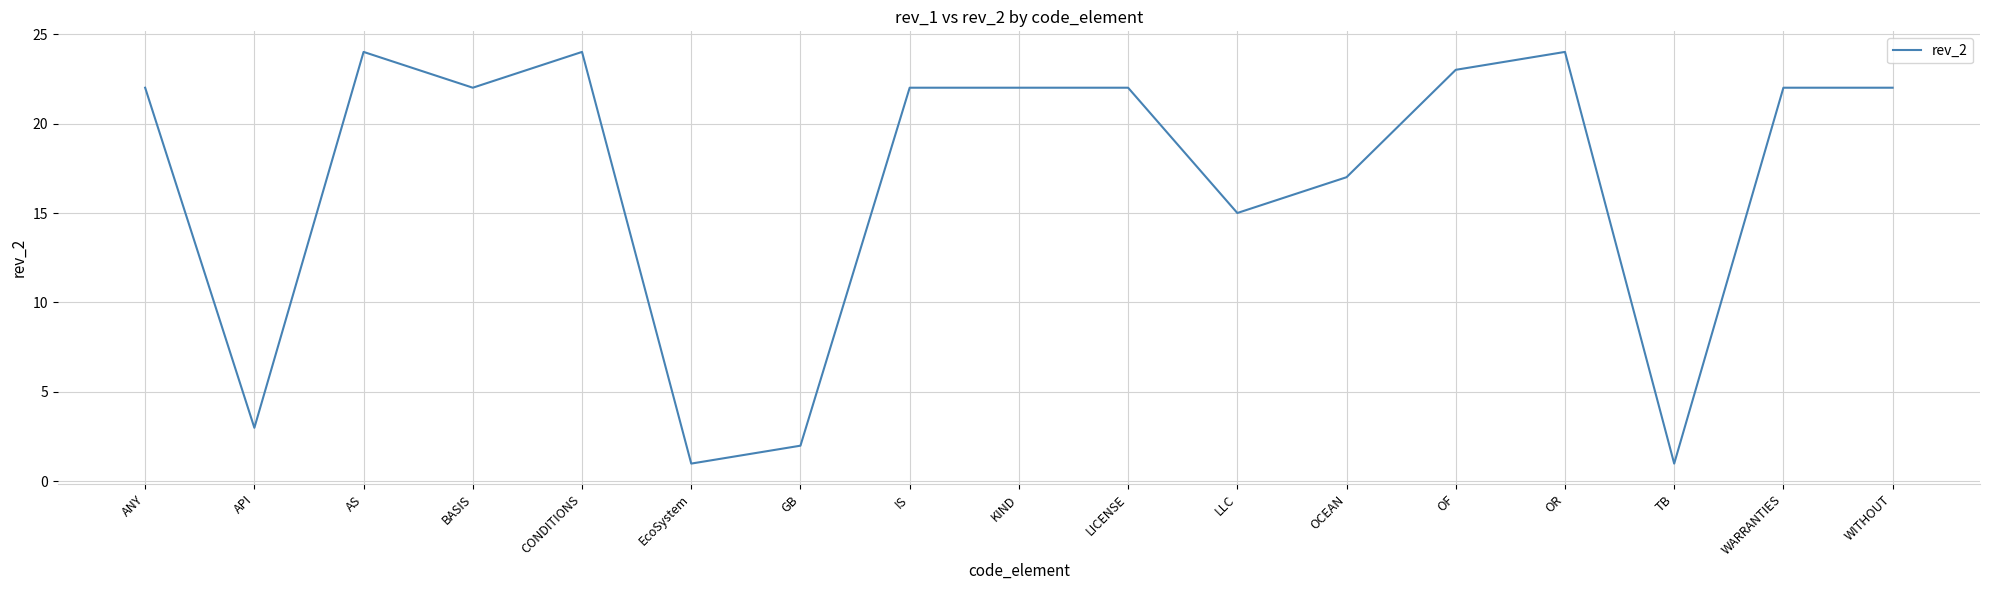

What is the difference between the maximum and minimum values?

23